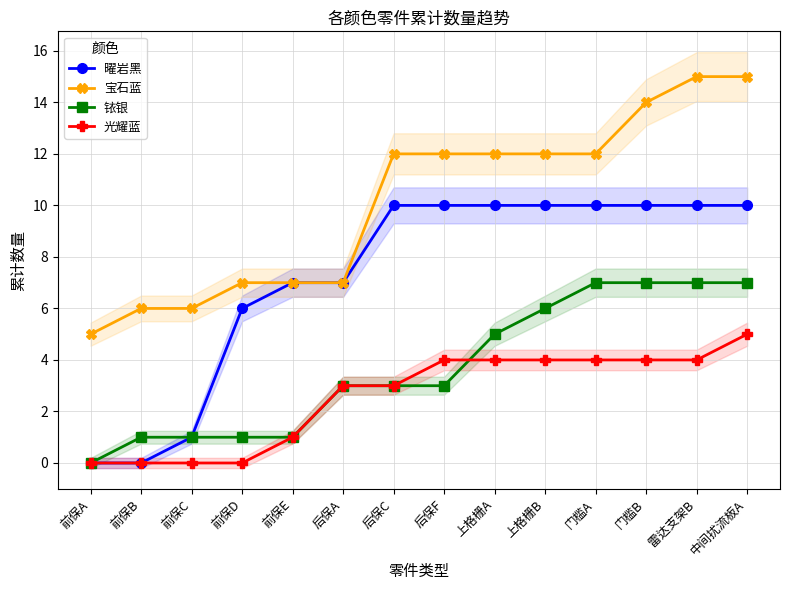

How many positive values does the 铱银 series have?

13